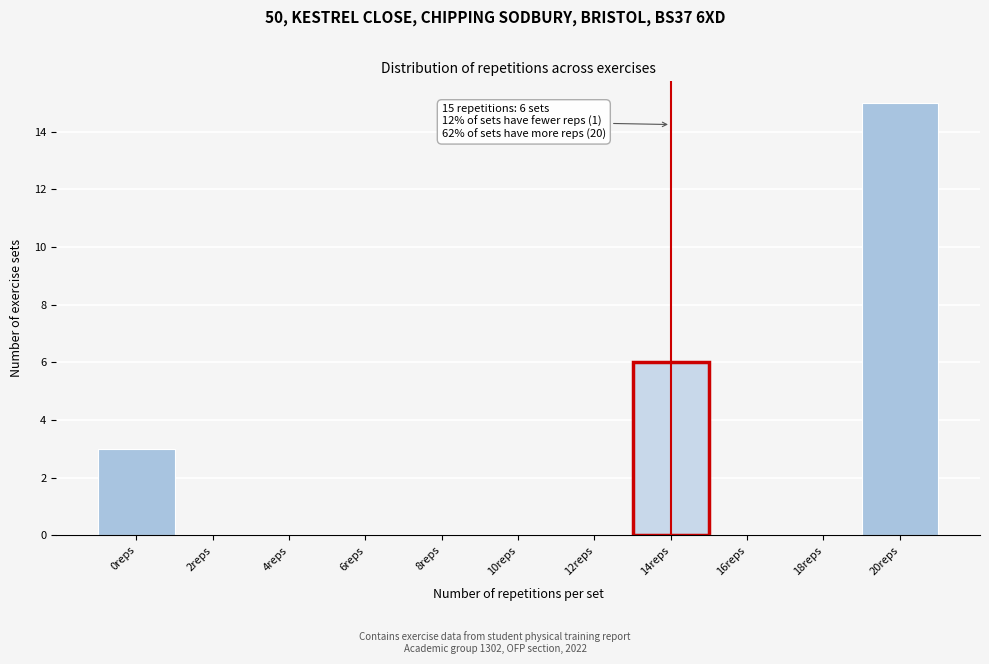

Reading left to right, what are all the values shown in this chart?

0reps=3	2reps=0	4reps=0	6reps=0	8reps=0	10reps=0	12reps=0	14reps=6	16reps=0	18reps=0	20reps=15